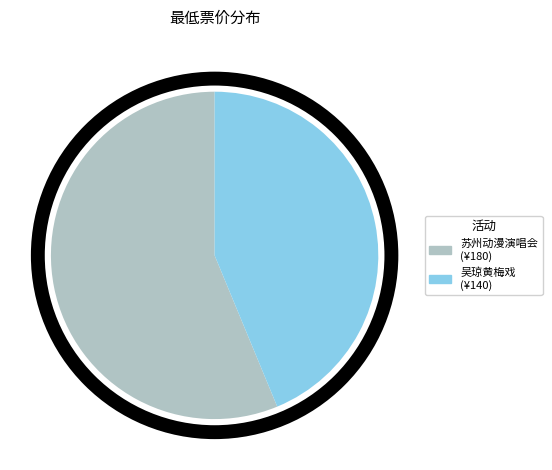

How many slices are in this pie chart?

2